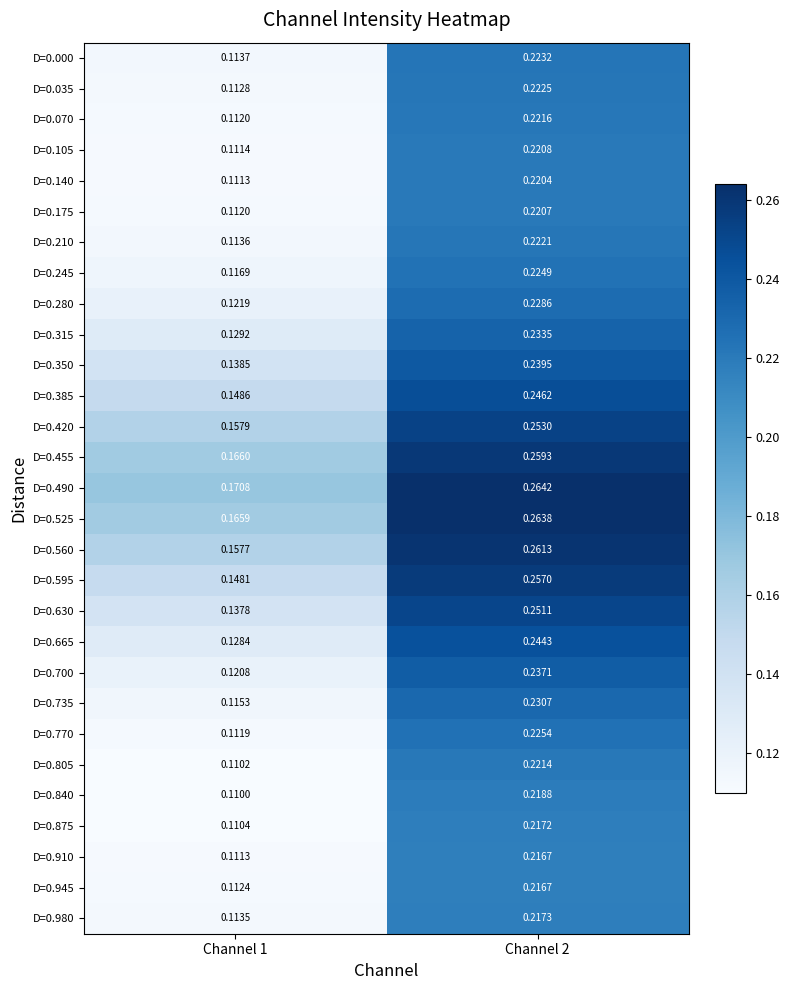

Is the value of D=0.805 at Channel 1 greater than the value of D=0.350 at Channel 1?

No